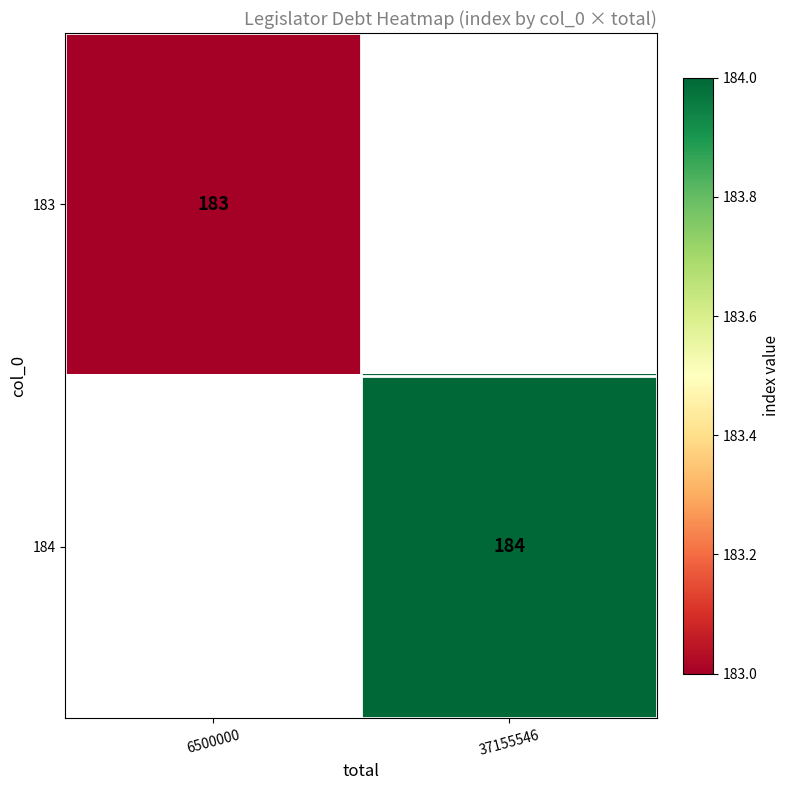

True or false: 183 has a value of 286 at 6500000.

False